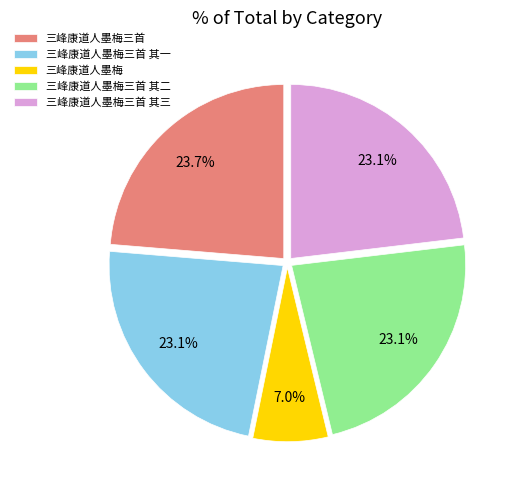

To the nearest percent, what is the average slice percentage?

20%